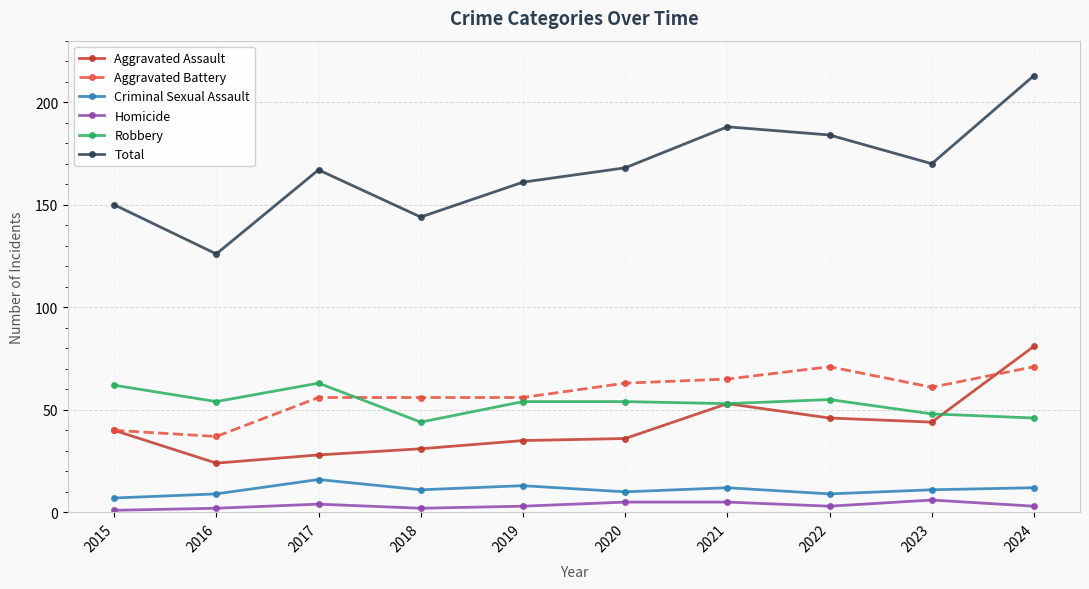

What is the value of the Robbery point at the 6th from the left?

54